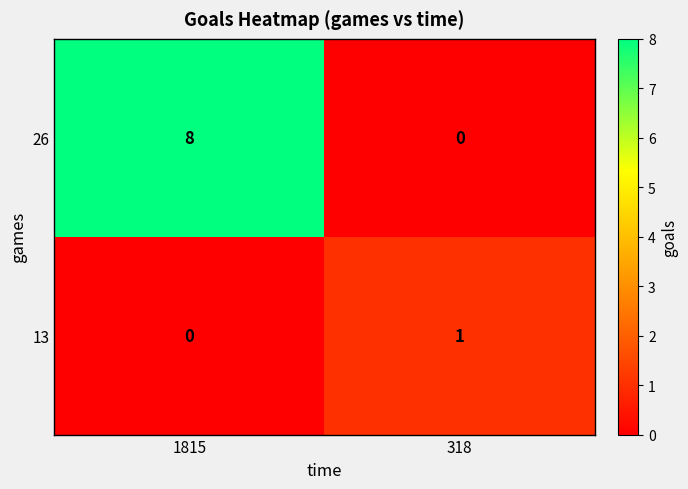

What is the spread (max minus min) of values at 1815?

8